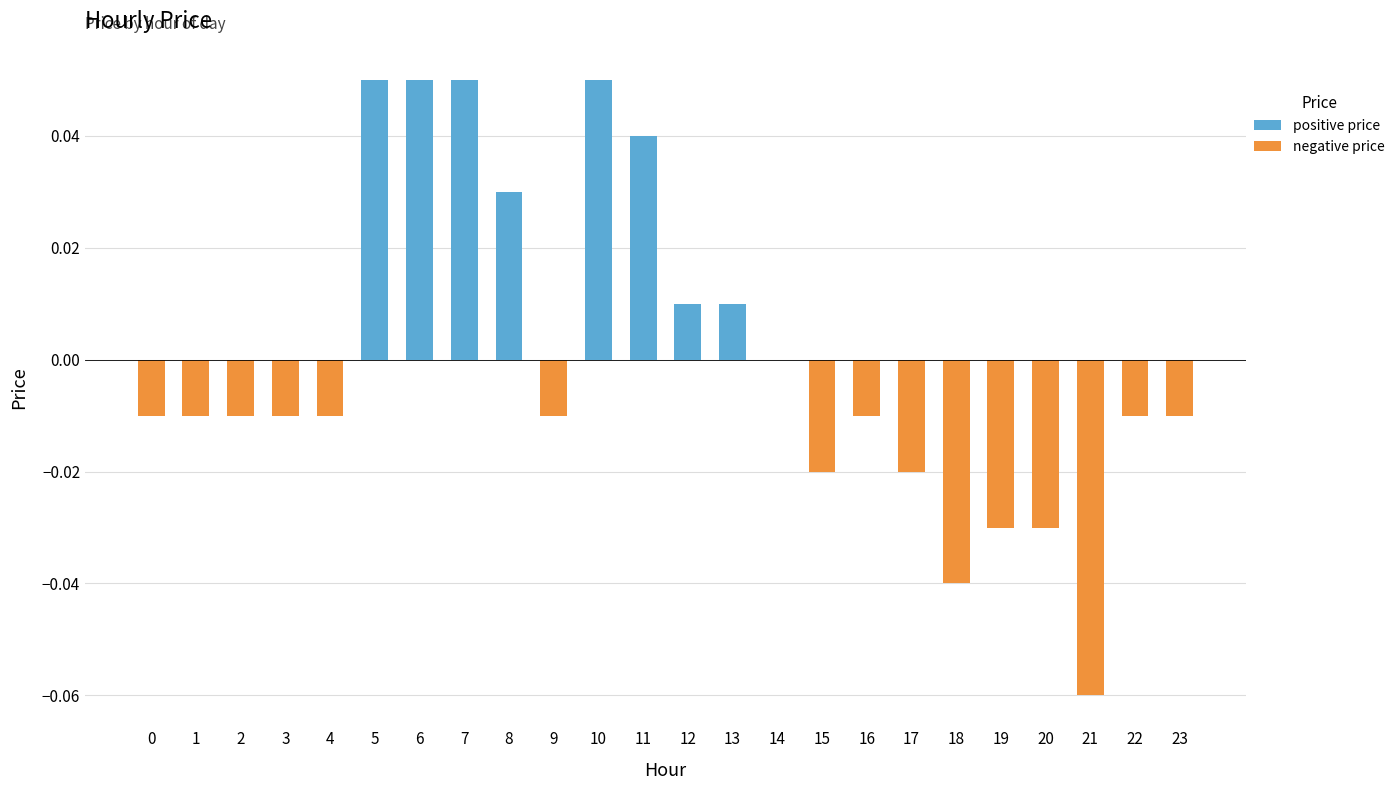

How many negative values are there?

15